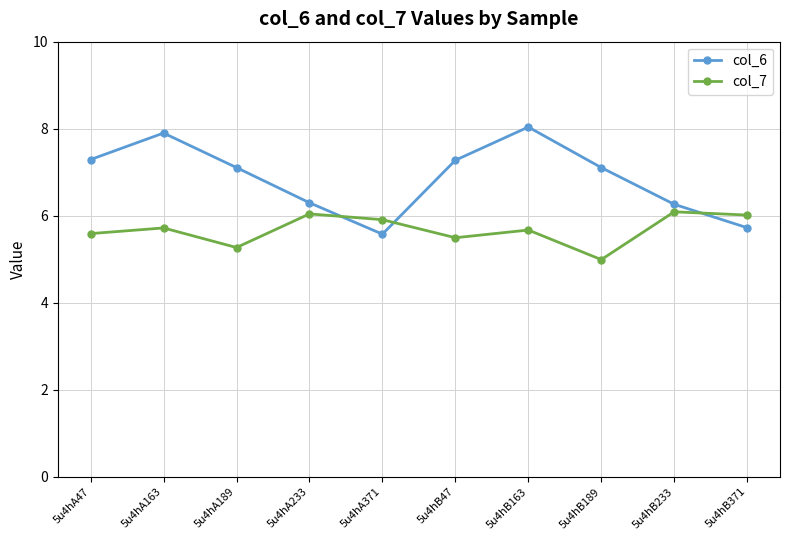

The col_6 series shows 8.0 at 5u4hB163. True or false?

True